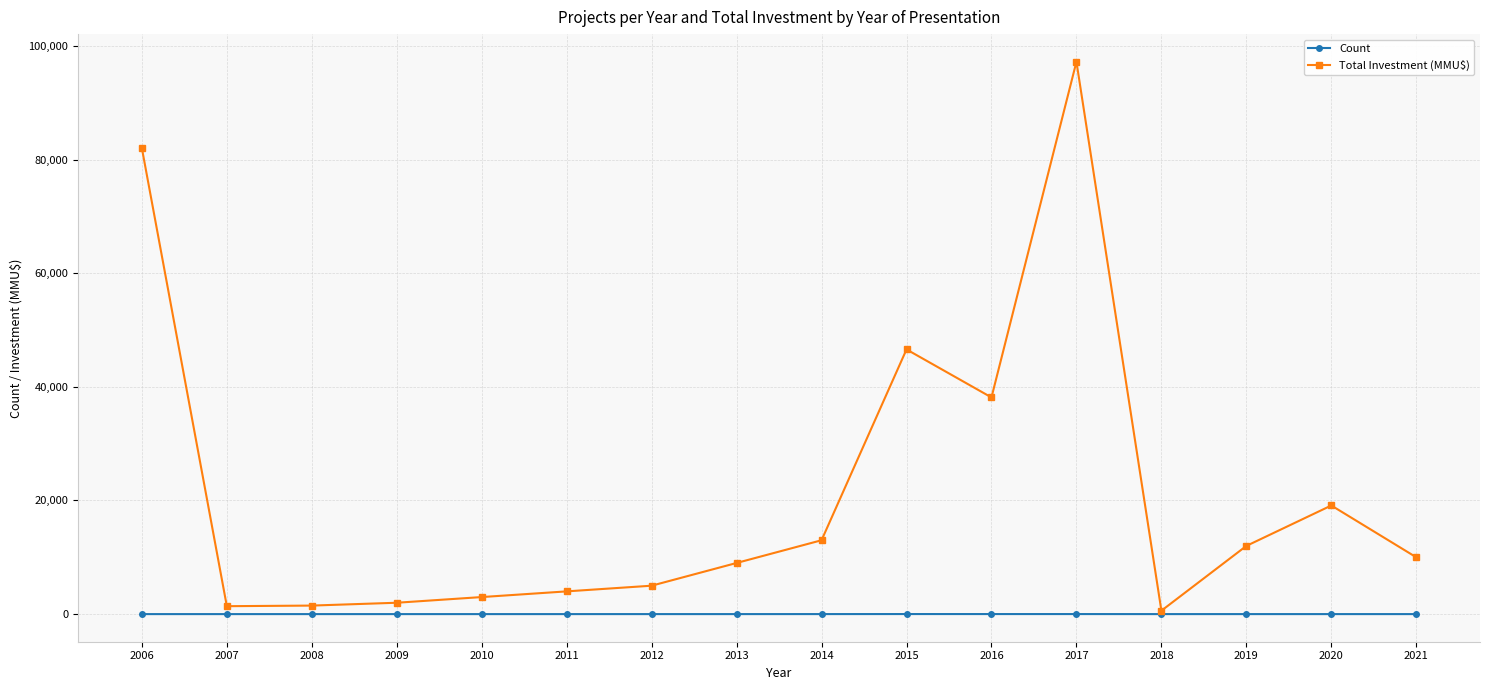

True or false: Total Investment (MMU$) has more than 2 points higher than both neighbors.

True